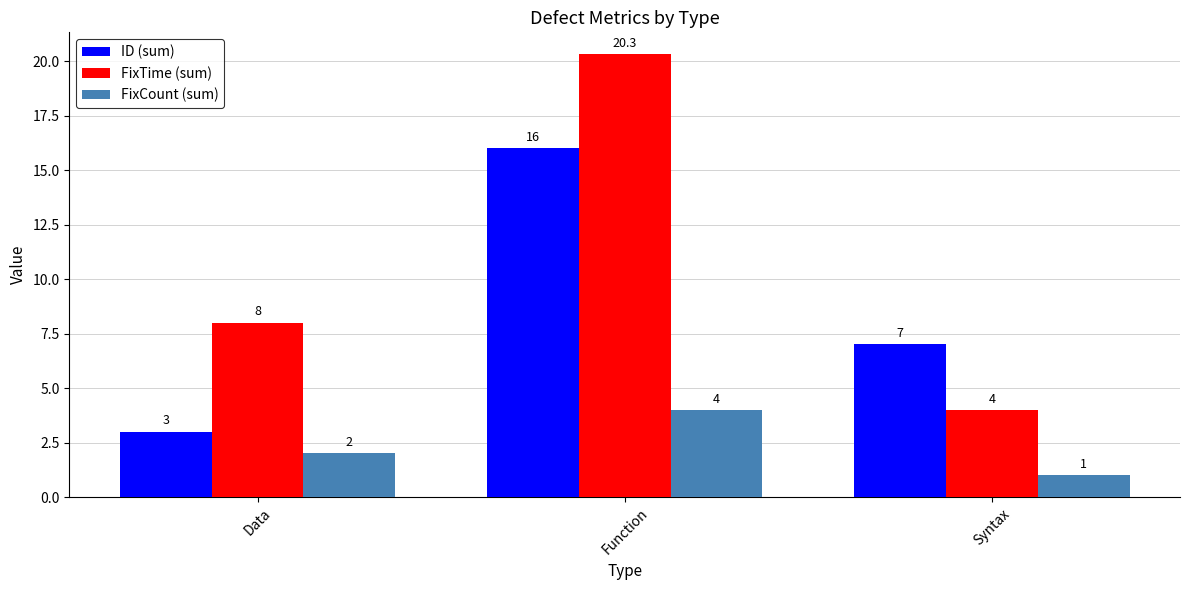

Which series has the largest total across all categories?

FixTime (sum)